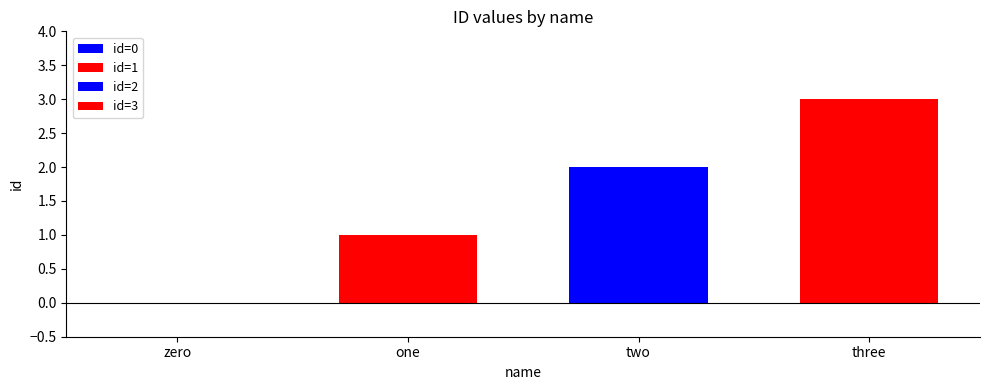

What is the greatest value displayed?

3